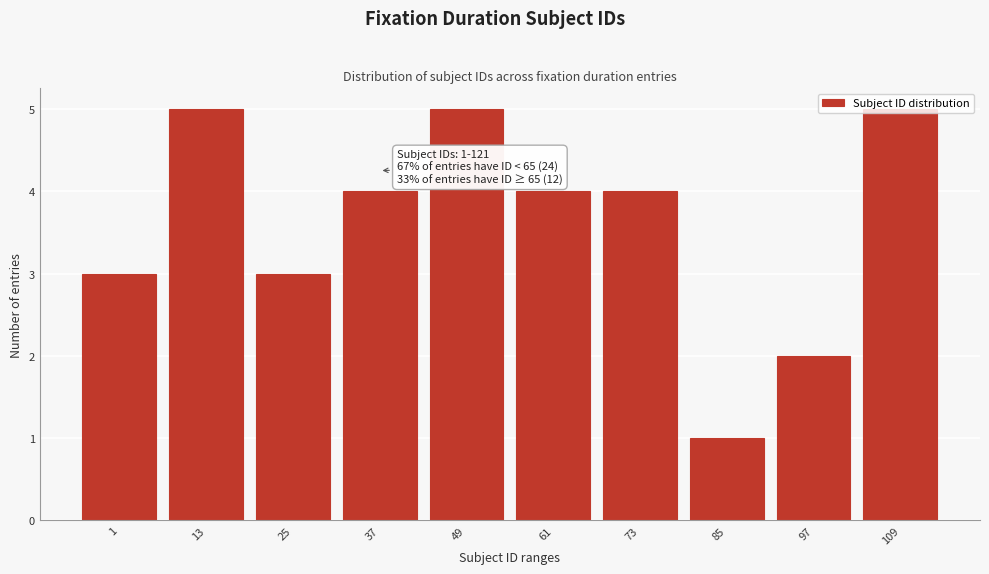

Which category has the lowest value across all series?

85